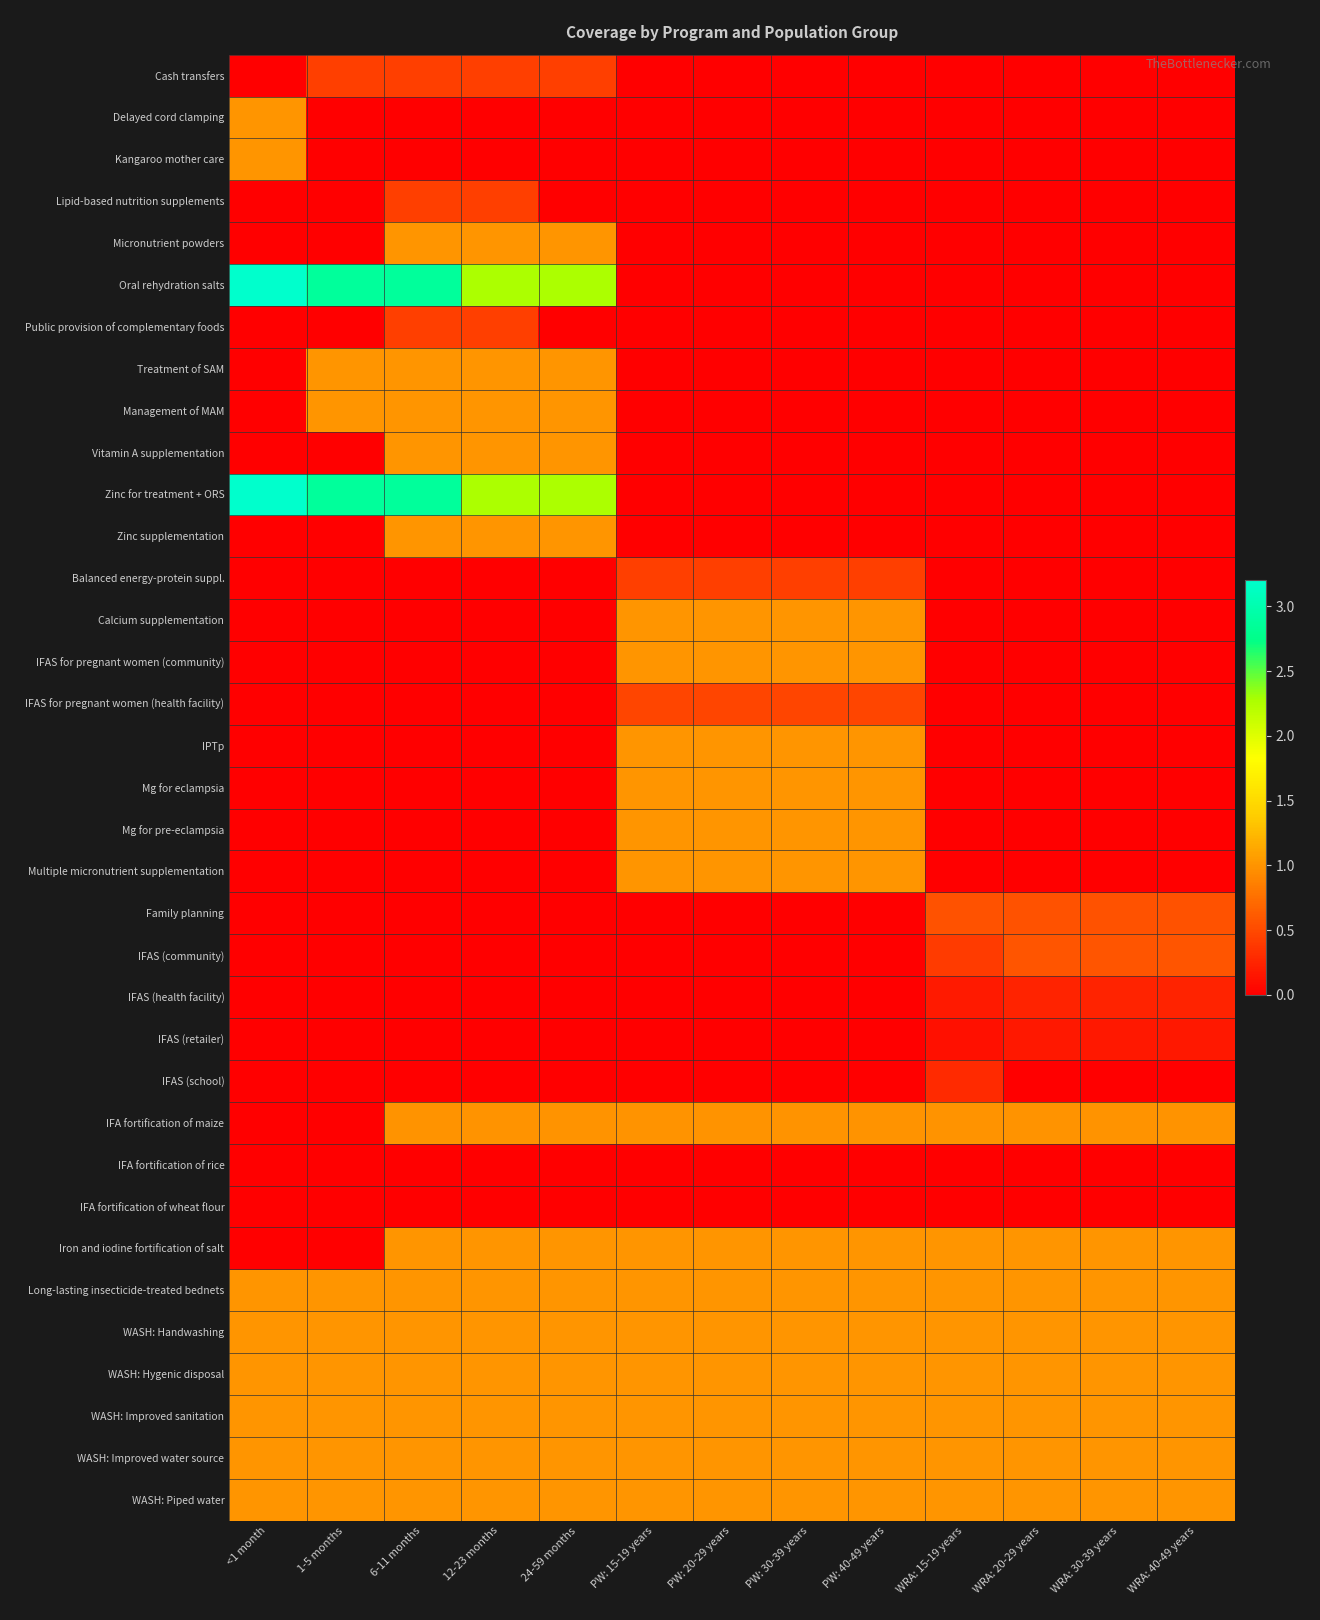

Which series has the largest range (max minus min)?

Oral rehydration salts